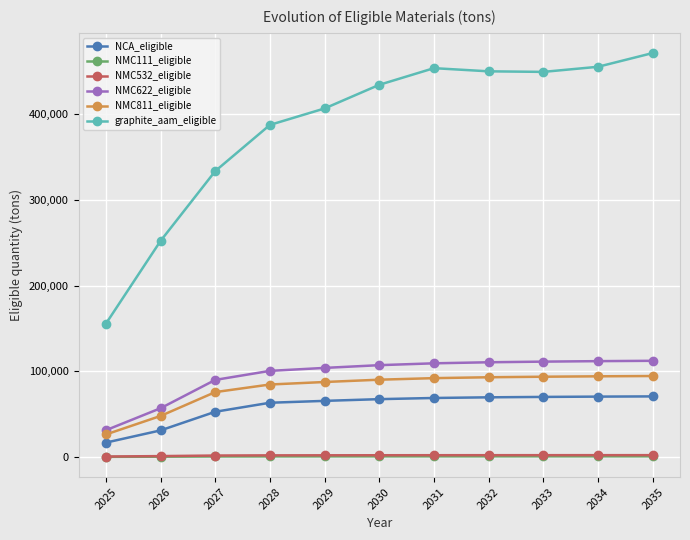

How many data points in NMC622_eligible are above 107266?

6